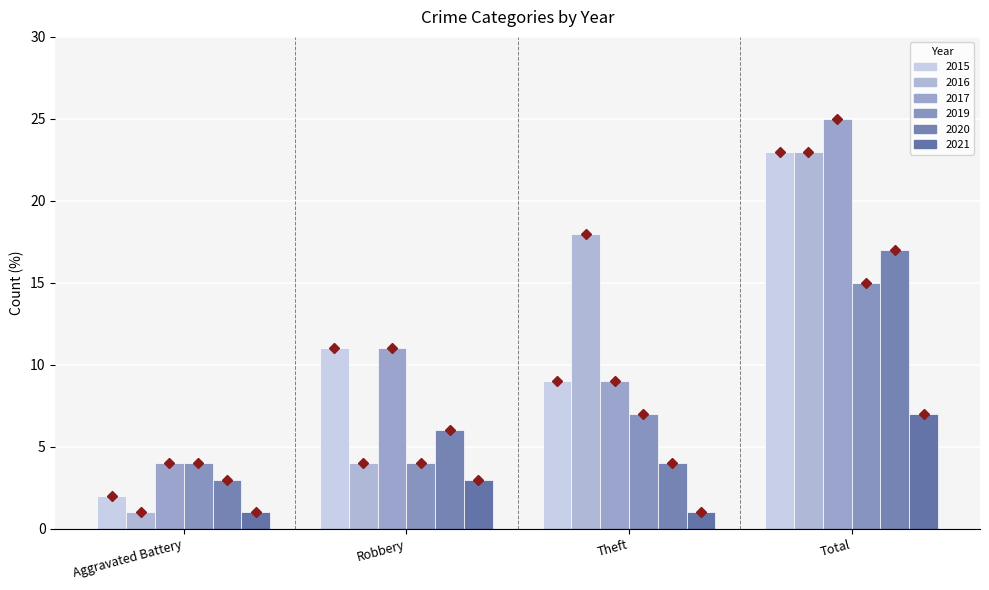

The value of 2016 at Total is 38. True or false?

False